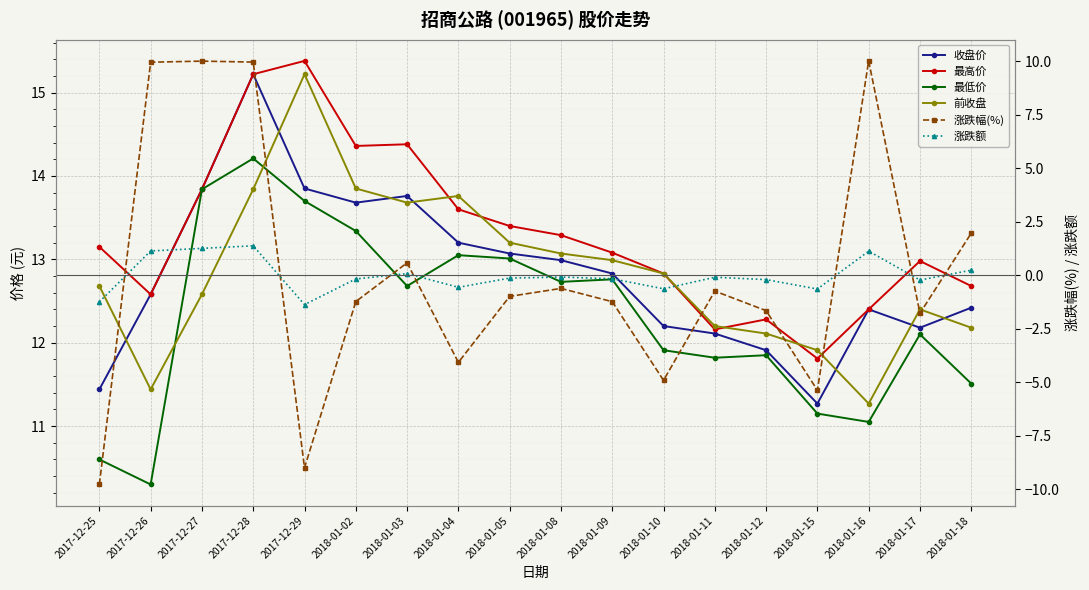

Reading left to right, list all the values displayed in this chart.

收盘价: 11.4	12.6	13.8	15.2	13.8	13.7	13.8	13.2	13.1	13.0	12.8	12.2	12.1	11.9	11.3	12.4	12.2	12.4
最高价: 13.2	12.6	13.8	15.2	15.4	14.4	14.4	13.6	13.4	13.3	13.1	12.8	12.2	12.3	11.8	12.4	13.0	12.7
最低价: 10.6	10.3	13.8	14.2	13.7	13.3	12.7	13.1	13.0	12.7	12.8	11.9	11.8	11.8	11.2	11.1	12.1	11.5
前收盘: 12.7	11.4	12.6	13.8	15.2	13.8	13.7	13.8	13.2	13.1	13.0	12.8	12.2	12.1	11.9	11.3	12.4	12.2
涨跌幅(%): -9.8	10.0	10.0	10.0	-9.0	-1.2	0.6	-4.1	-1.0	-0.6	-1.2	-4.9	-0.7	-1.7	-5.4	10.0	-1.8	2.0
涨跌额: -1.2	1.1	1.3	1.4	-1.4	-0.2	0.1	-0.6	-0.1	-0.1	-0.2	-0.6	-0.1	-0.2	-0.6	1.1	-0.2	0.2